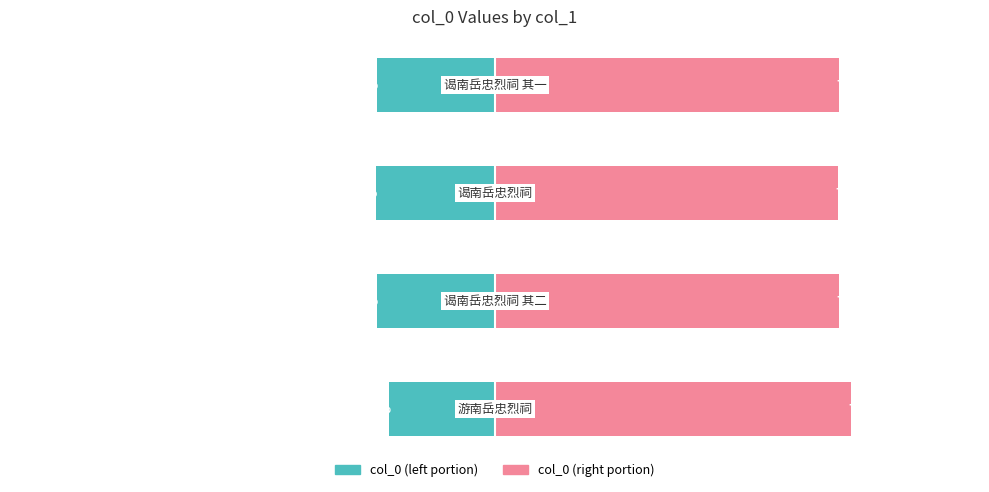

How many groups of bars are there?

4